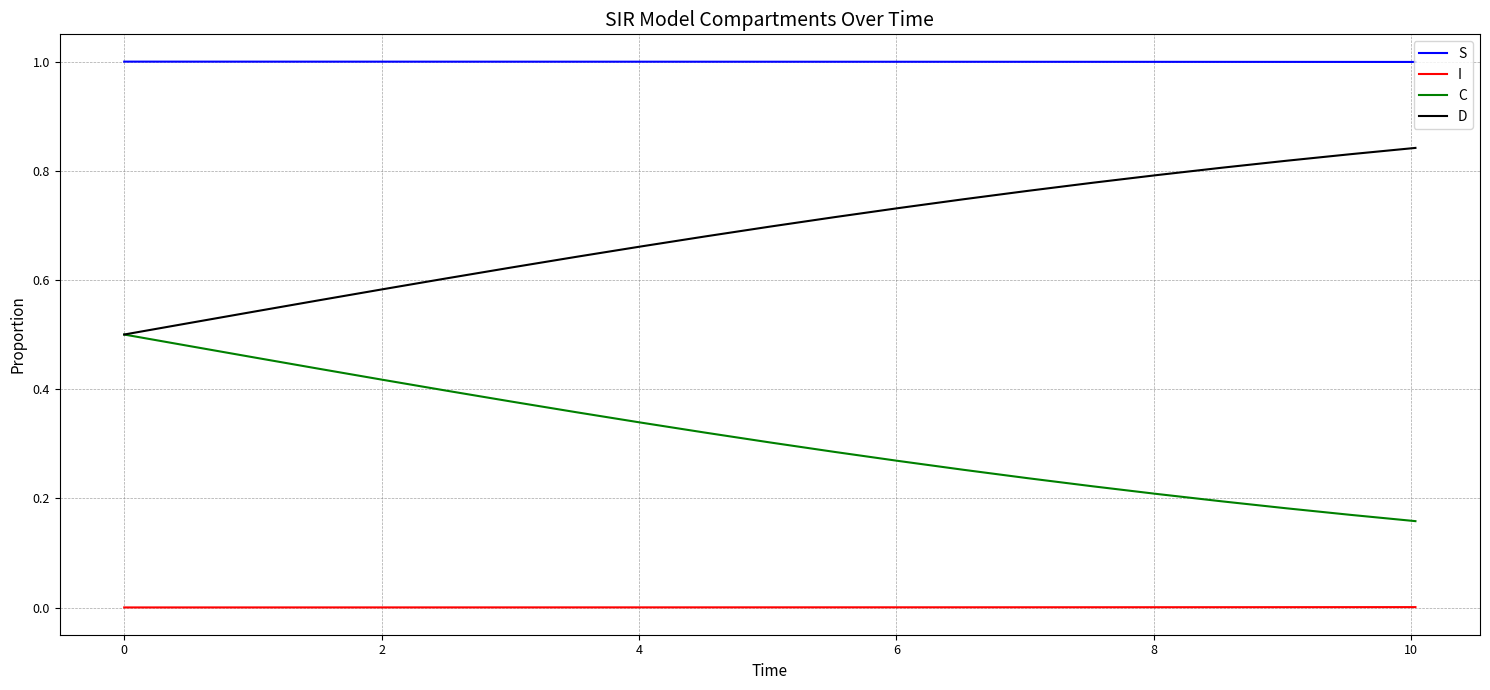

What is the maximum value shown in the chart?

1.0